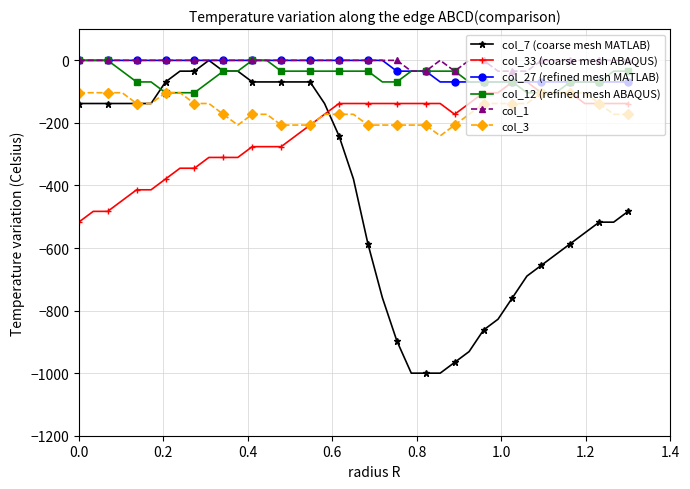

What is the average value of the col_1 series?

-5.3